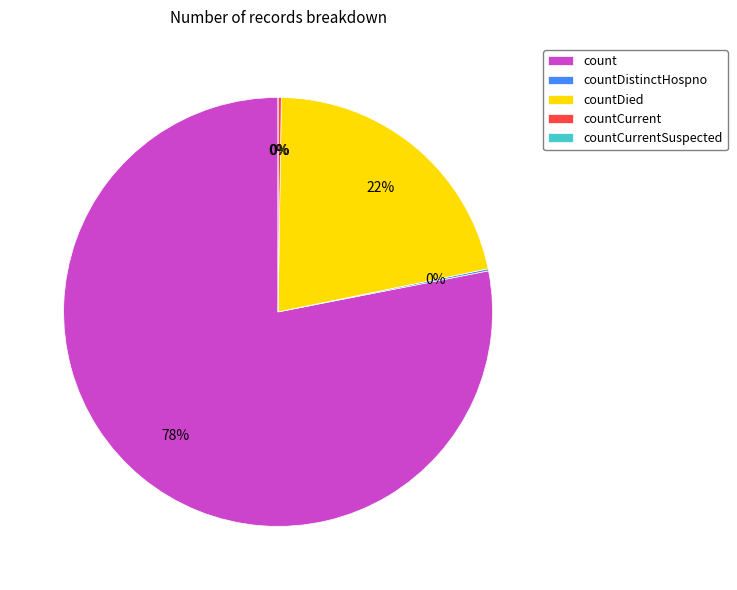

To the nearest percent, what is the difference between the largest and smallest slice percentages?

78%